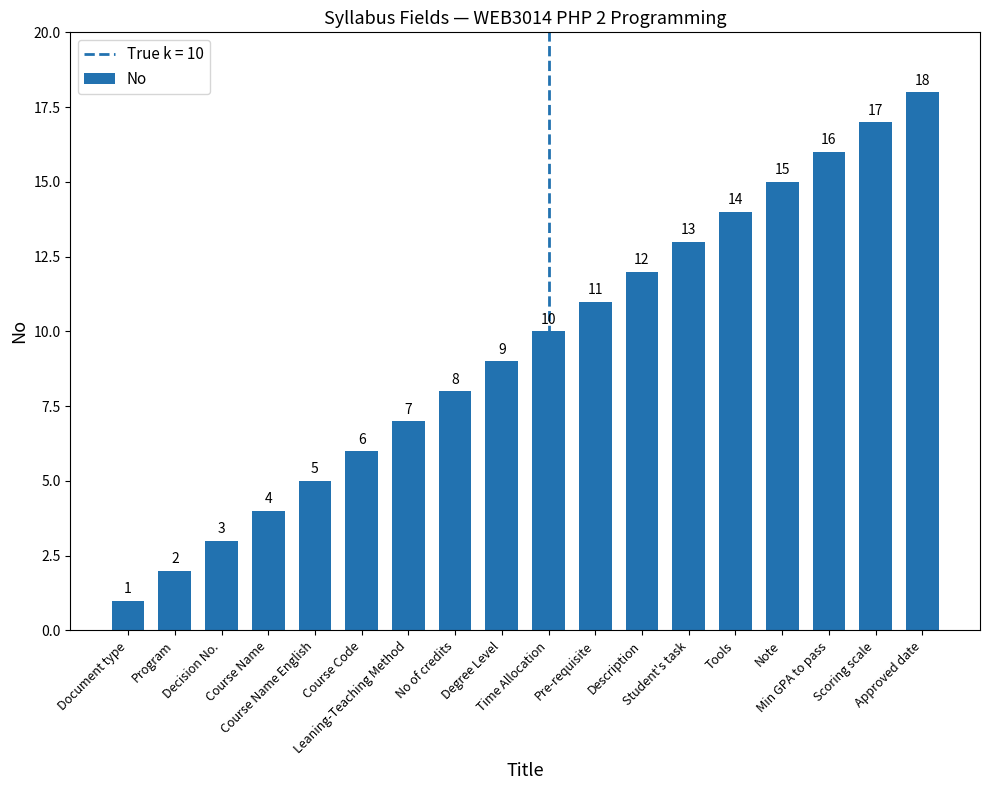

What is the greatest value displayed?

18